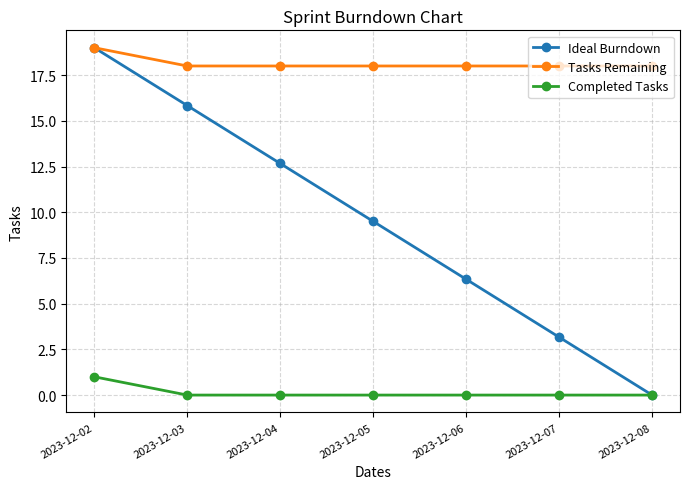

How many data points in Ideal Burndown are above 9?

4